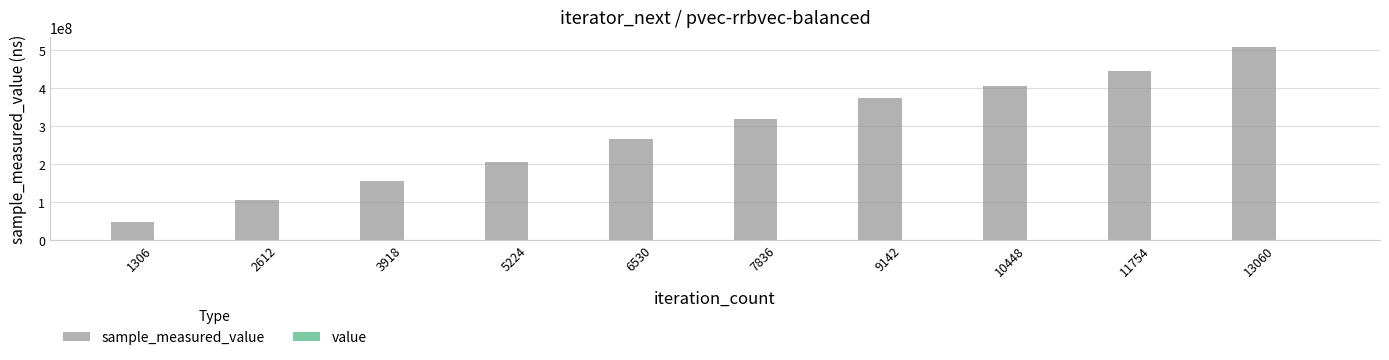

Which series has the largest range (max minus min)?

sample_measured_value